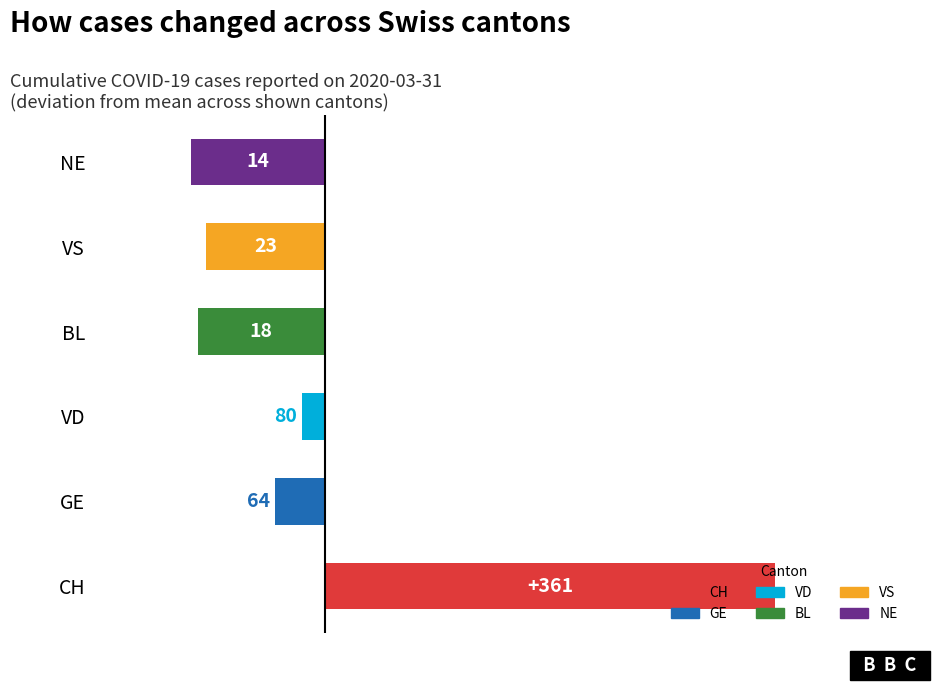

Which has a higher value, GE or VS?

GE